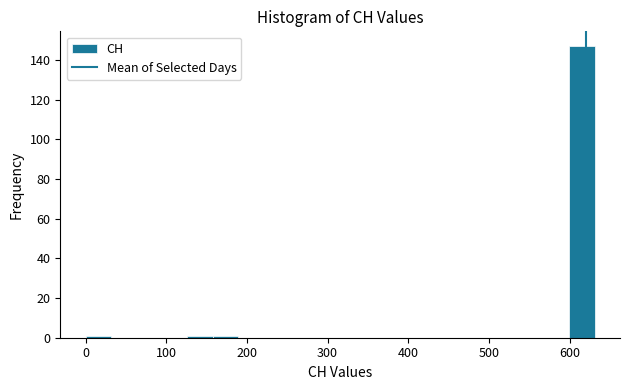

Around what value on the x-axis is the tallest bar? Give the approximate position of its centre, as read against the axis.

620